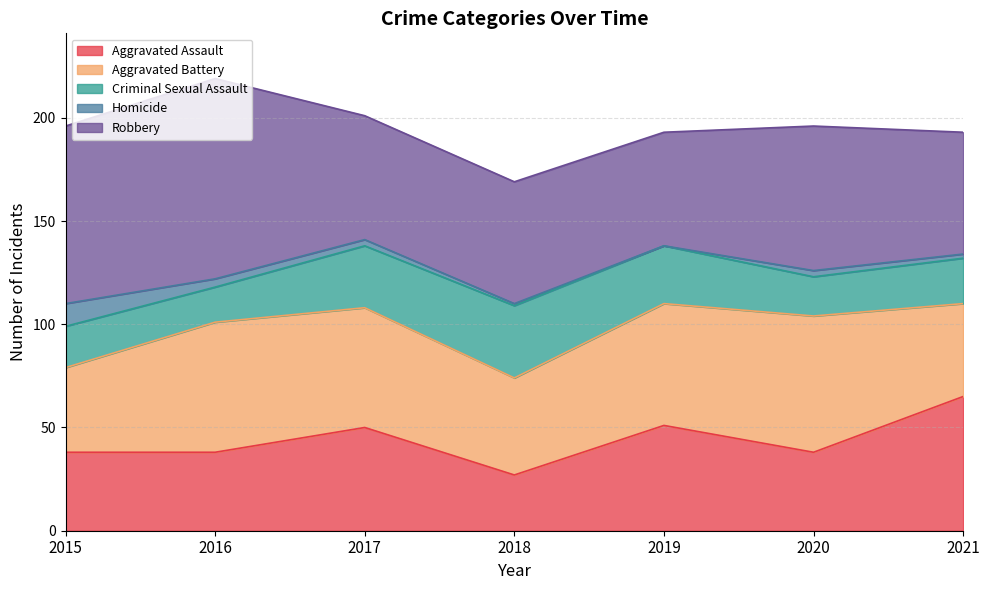

What is the difference between the second highest and minimum values in the Homicide series?

4